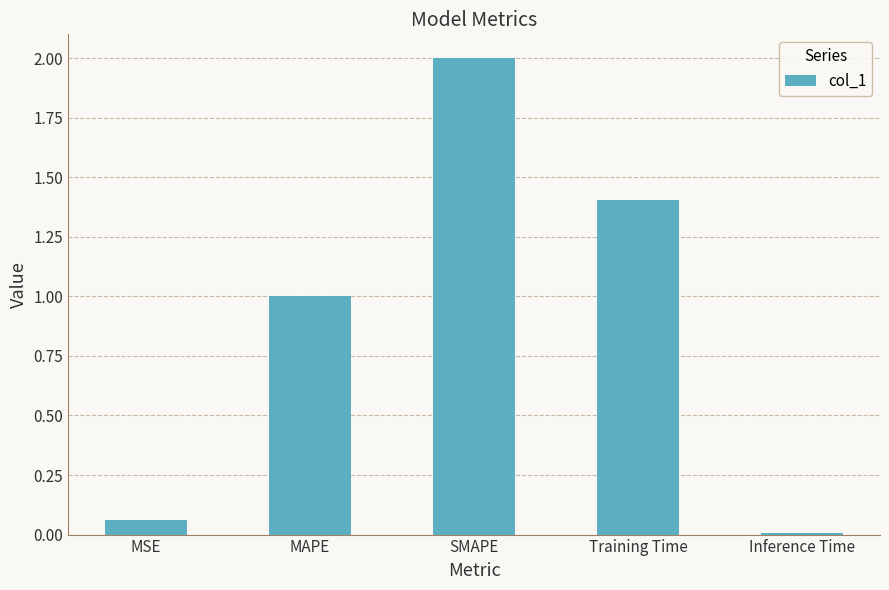

What value does the data have at SMAPE?

2.0